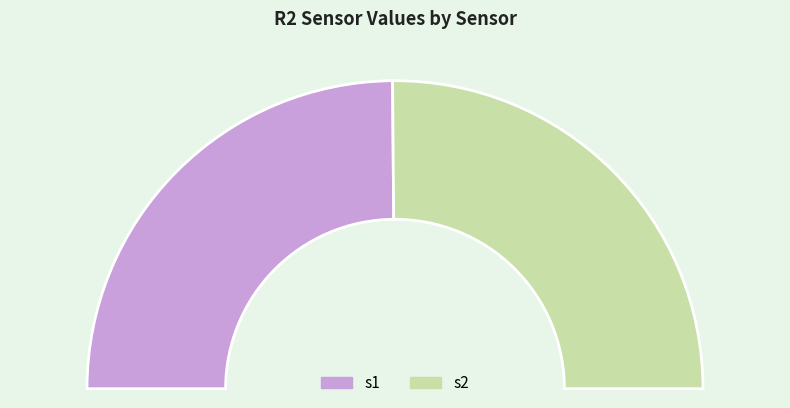

Is it true that s1 is 57% of the pie?

False